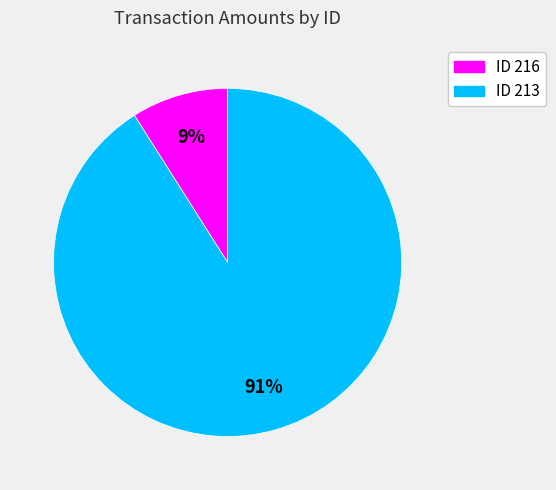

What is the largest slice in the pie chart?

ID 213